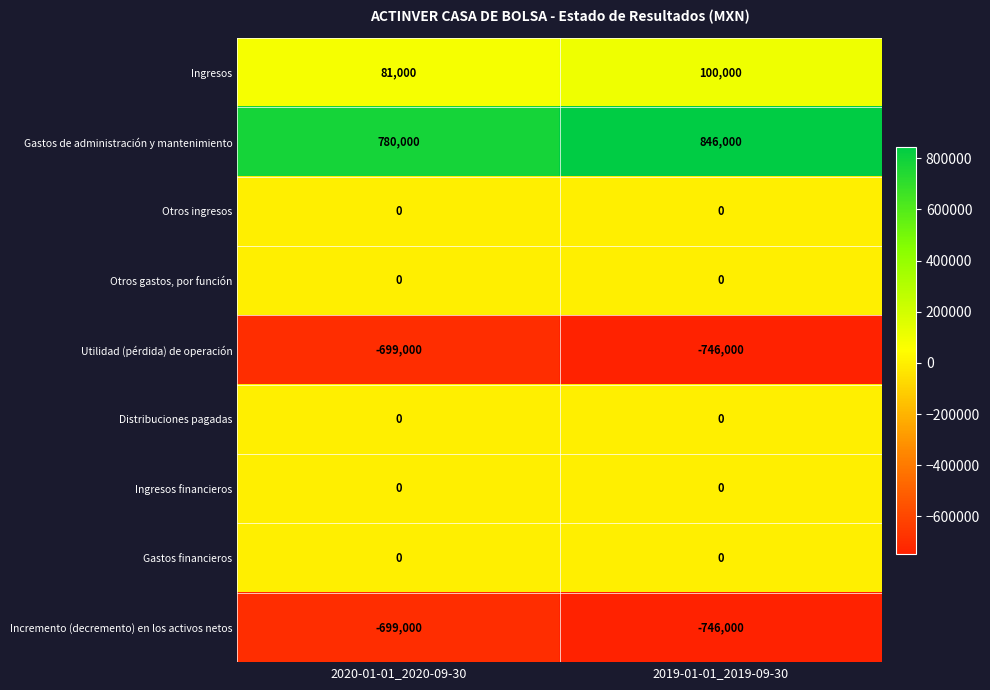

What is the difference between the maximum and minimum values in the Incremento (decremento) en los activos netos series?

47000